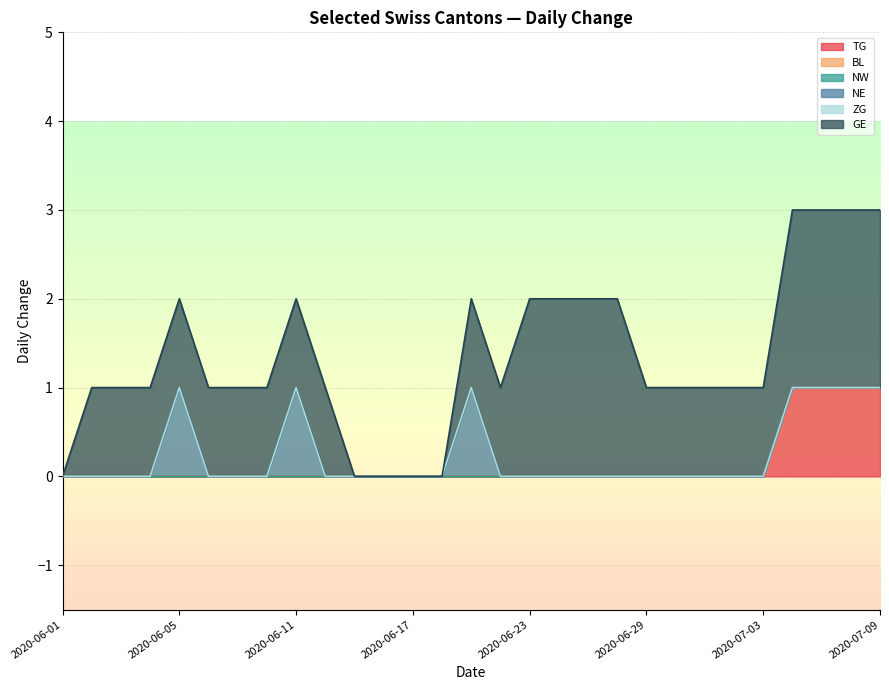

At which category is the sum across all series the highest?

2020-07-06